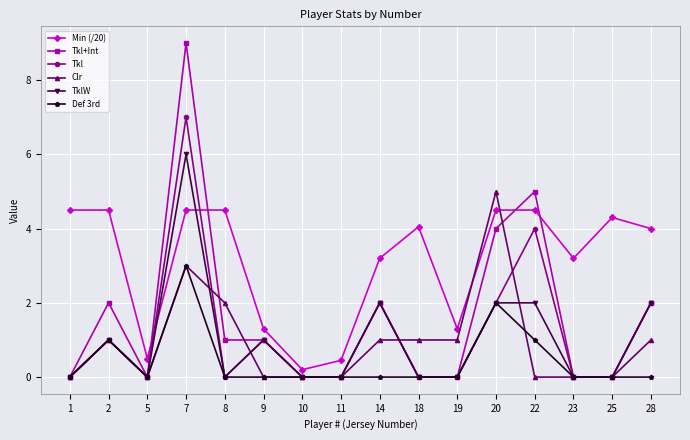

What is the difference between the highest and lowest values at 8?

4.5